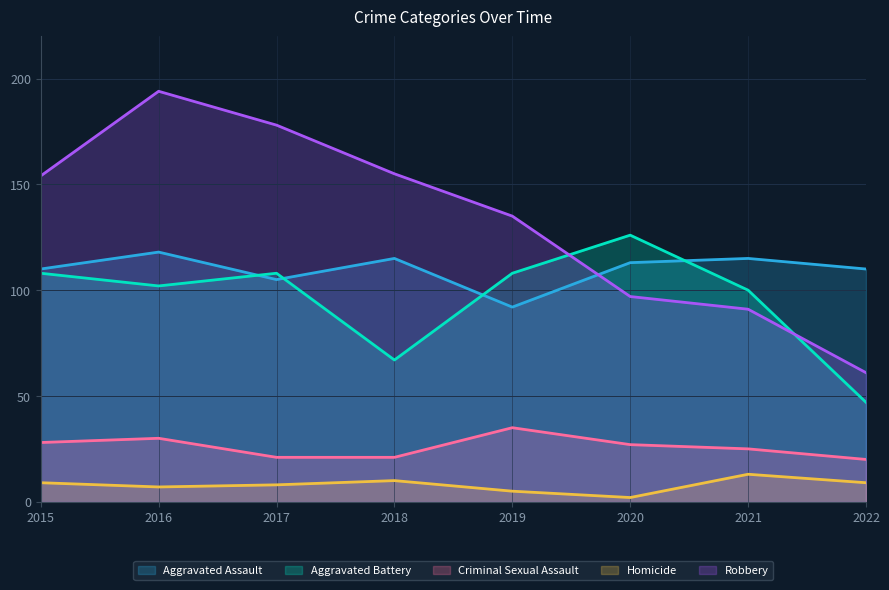

The Aggravated Assault series shows 179 at 2017. True or false?

False